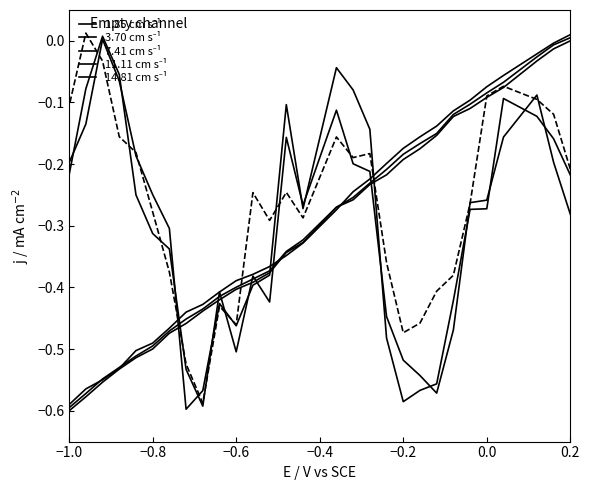

How many lines are shown in the chart?

6